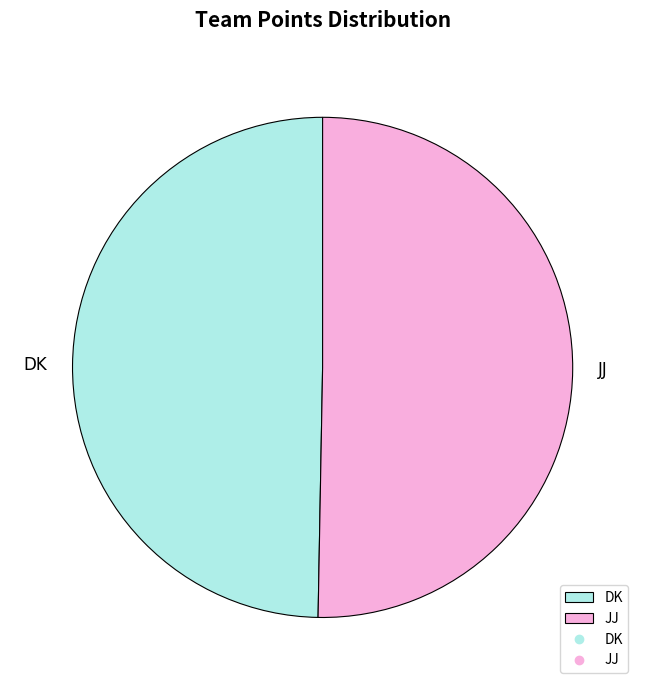

What is the largest slice in the pie chart?

JJ